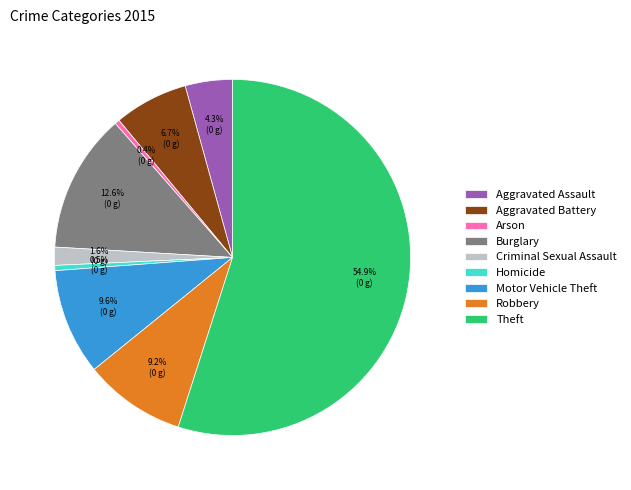

Is it true that Arson is 0% of the pie?

True